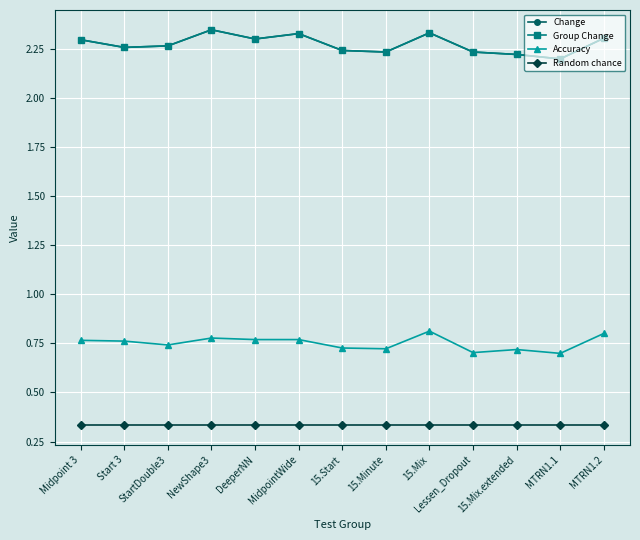

What is the approximate value of Change at NewShape3?

2.3